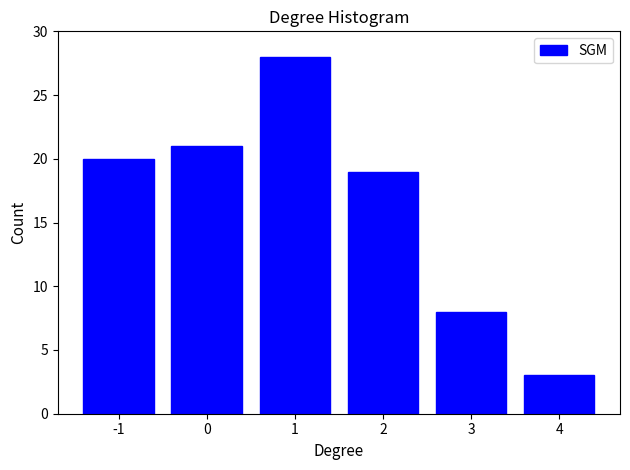

Reading left to right, list all the values displayed in this chart.

20	21	28	19	8	3